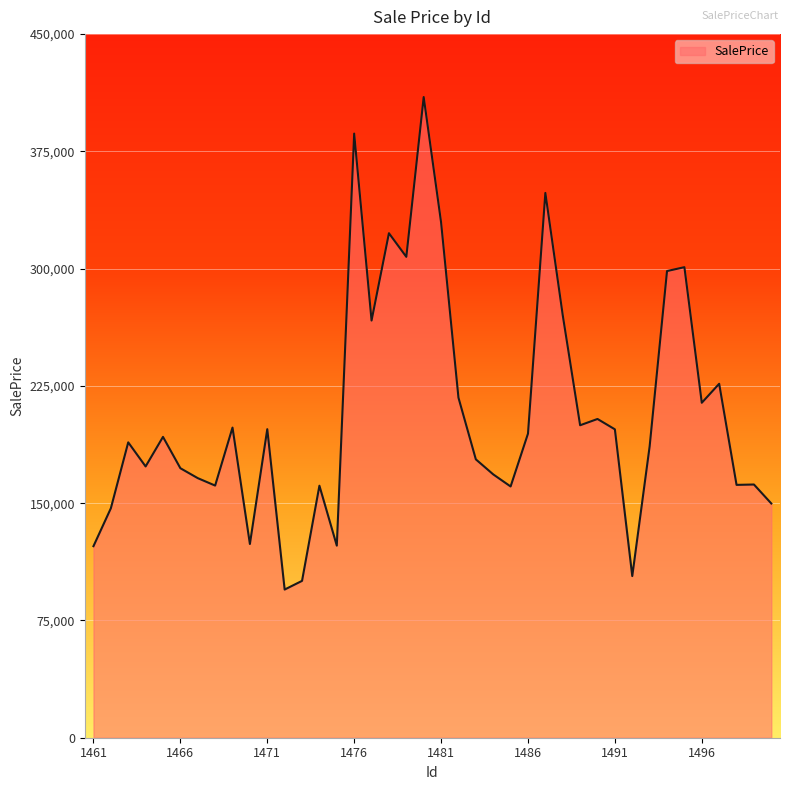

How many lines are shown in the chart?

1